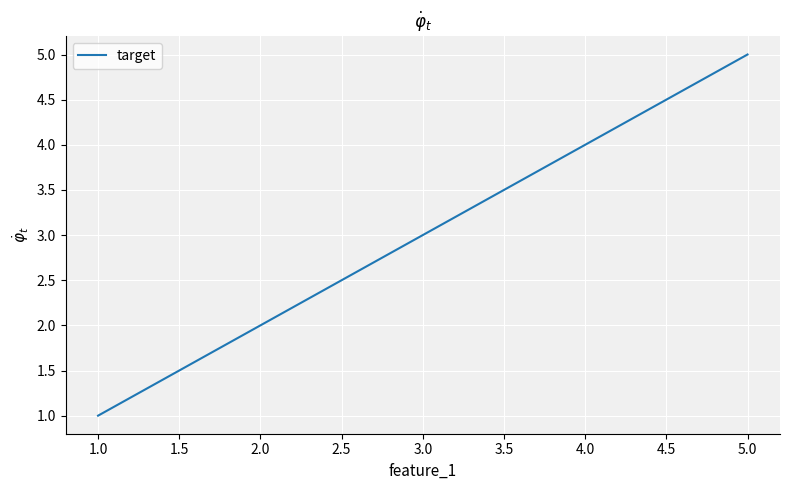

Which category has the highest value across all series?

5.0